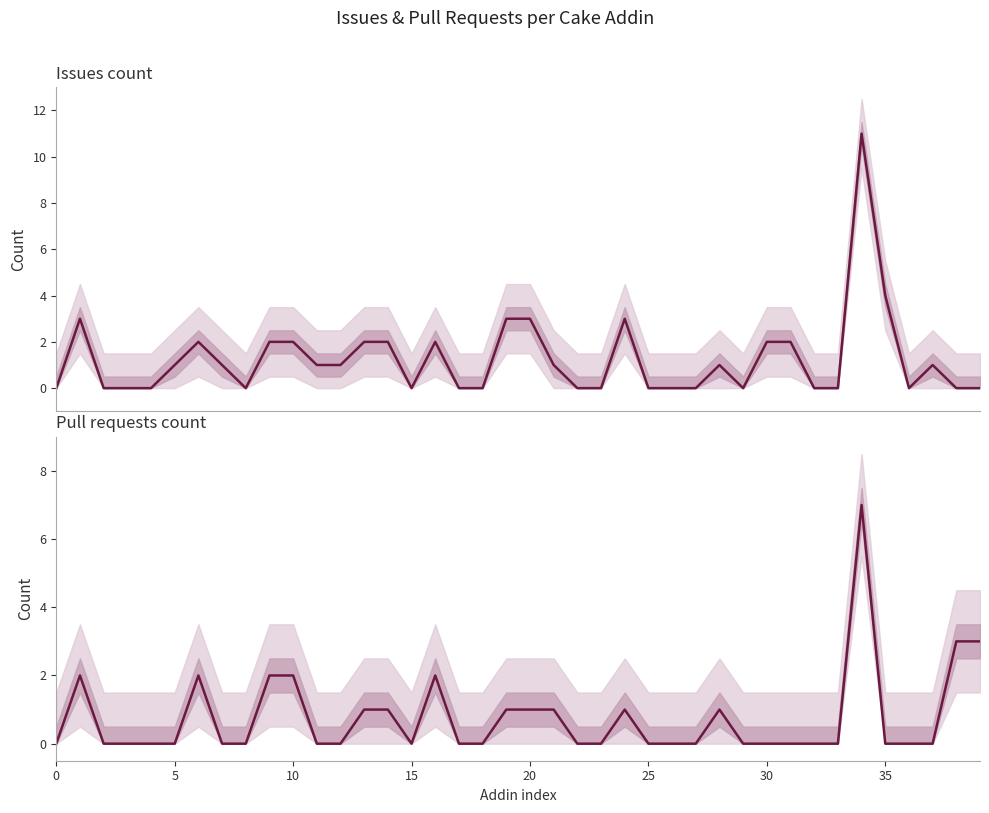

Where do Issues count and Pull requests count first cross each other?

37 and 38